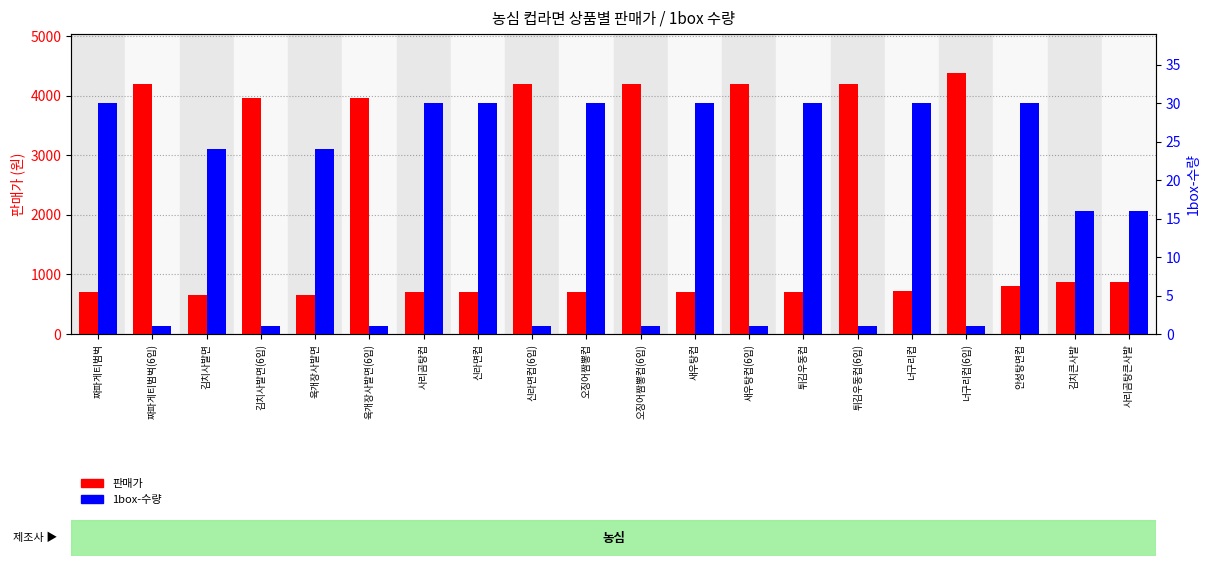

What is the difference between the second highest and minimum values in the 1box-수량 series?

29